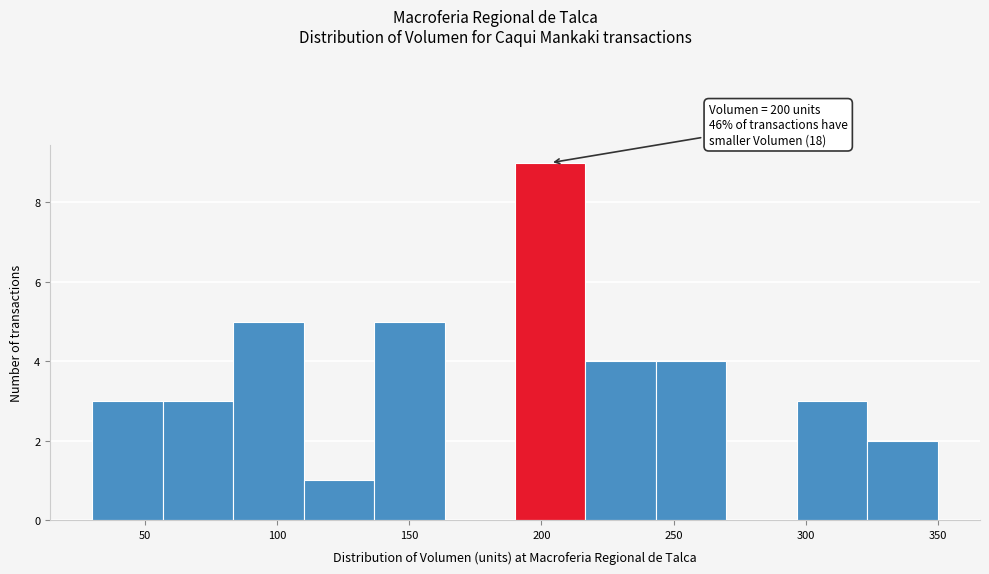

Which range on the x-axis has the tallest bar?

190 to 215